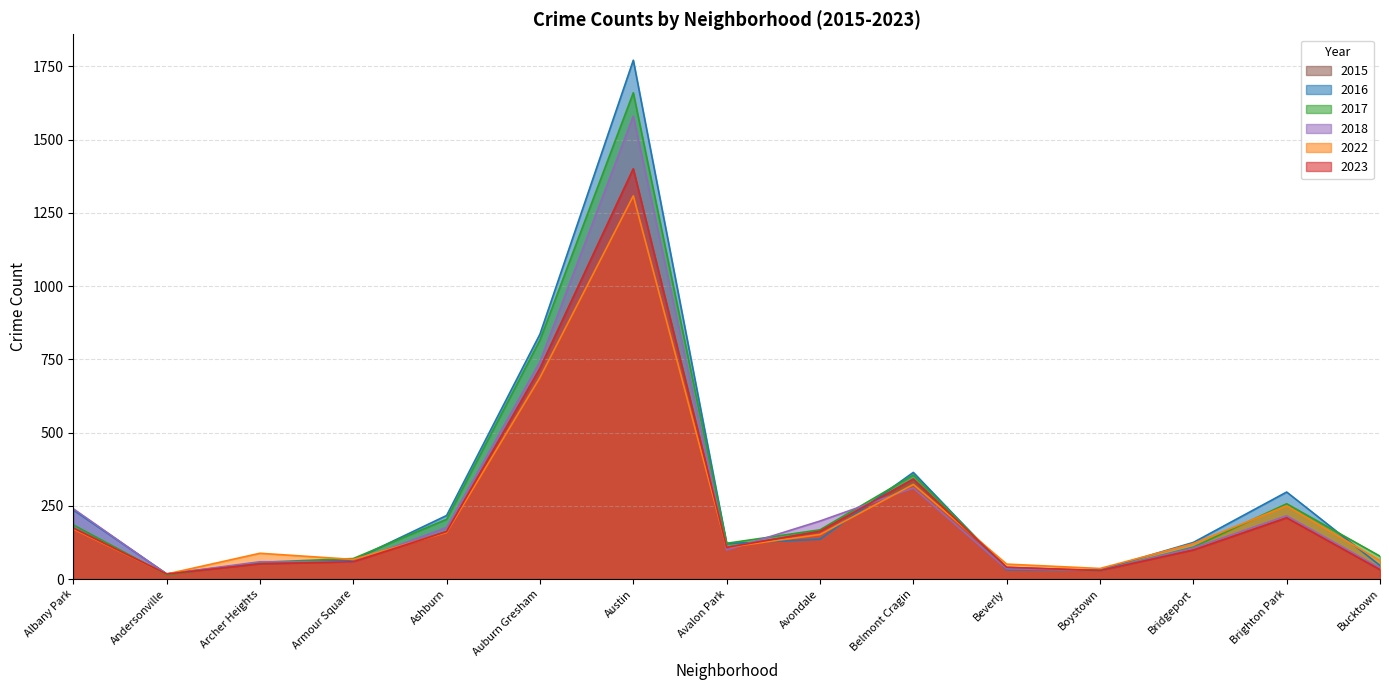

How many values in the 2017 series are below 122?

7